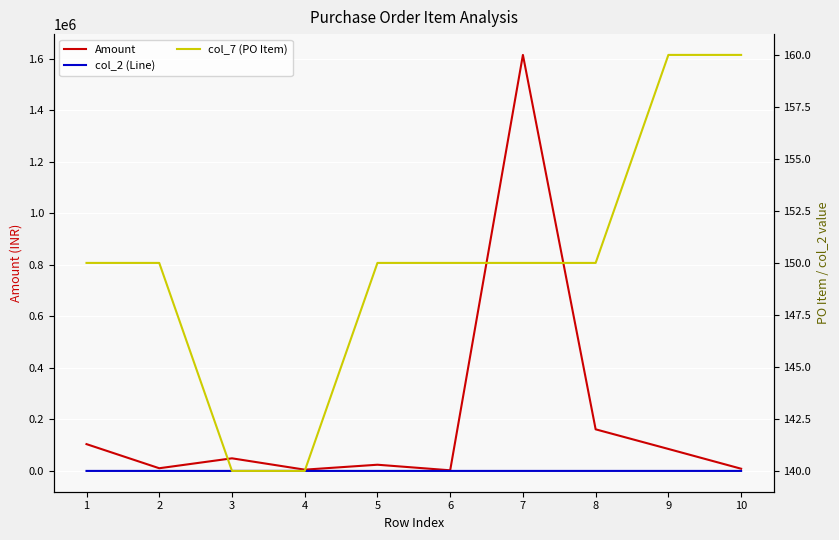

Reading left to right, what are all the values shown in this chart?

Amount: 1=104059.0	2=10405.9	3=48941.0	4=4894.1	5=24040.3	6=2404.0	7=1615323.0	8=161532.3	9=85296.8	10=8529.7
col_2 (Line): 1=1.0	2=2.0	3=3.0	4=4.0	5=5.0	6=6.0	7=7.0	8=8.0	9=9.0	10=10.0
col_7 (PO Item): 1=150.0	2=150.0	3=140.0	4=140.0	5=150.0	6=150.0	7=150.0	8=150.0	9=160.0	10=160.0